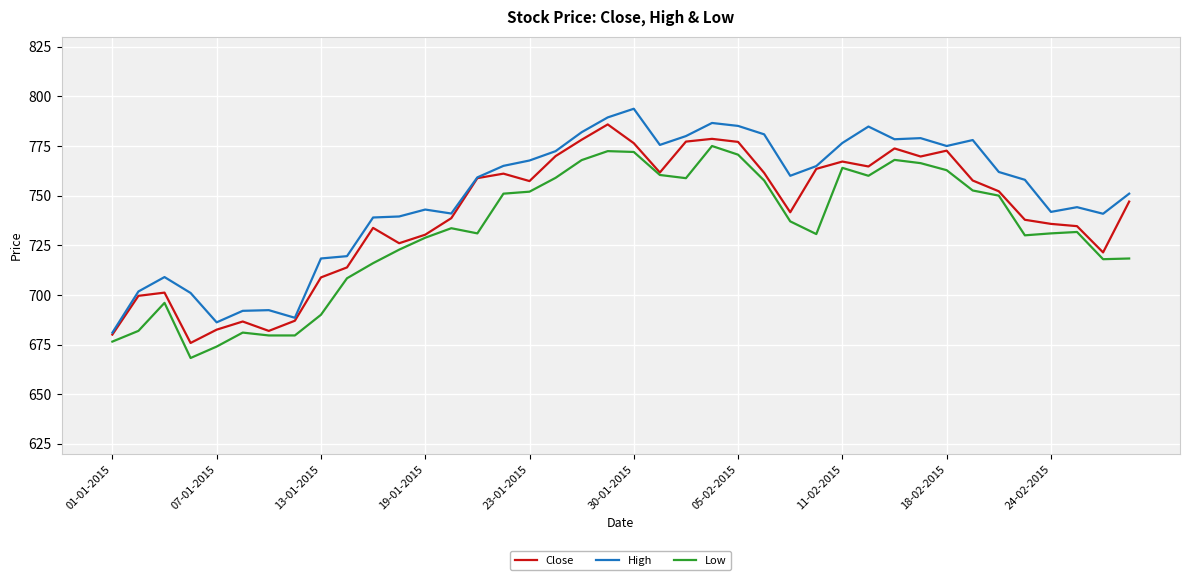

List the series in order of their overall mean, highest first.

High, Close, Low